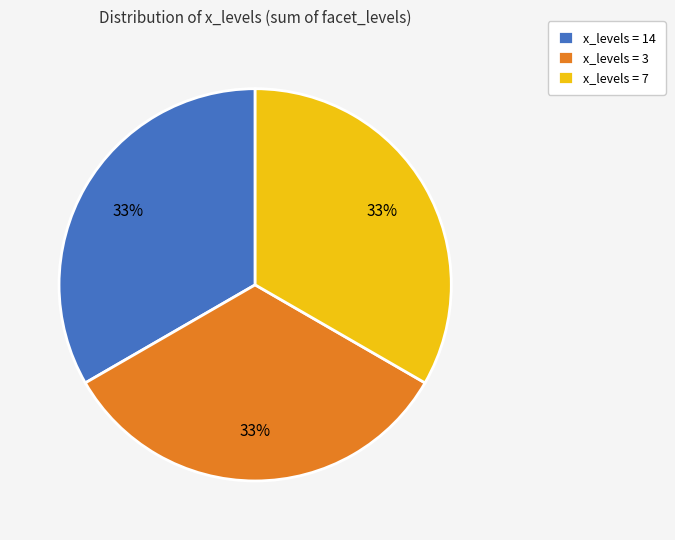

Is there any slice that represents more than half of the pie?

No